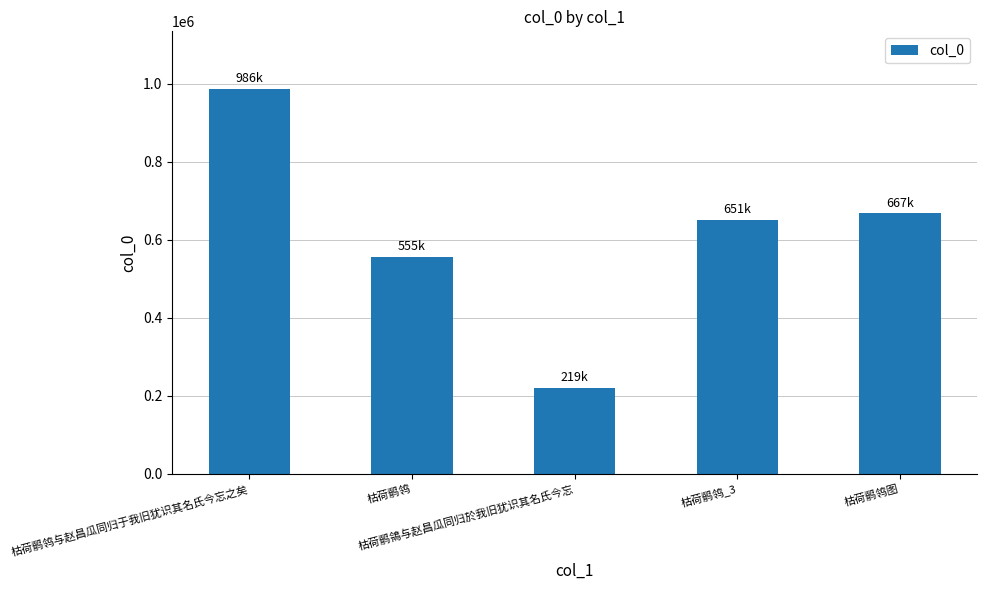

Which category has the lowest value across all series?

枯荷鹡鴒与赵昌瓜同归於我旧犹识其名氏今忘